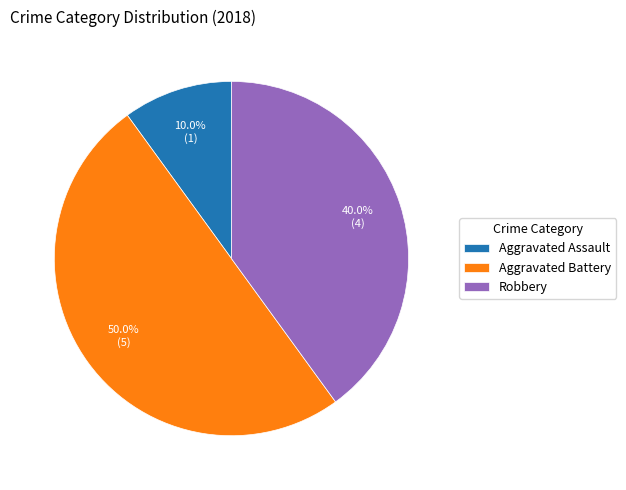

Does Aggravated Assault account for over 50% of the chart?

No